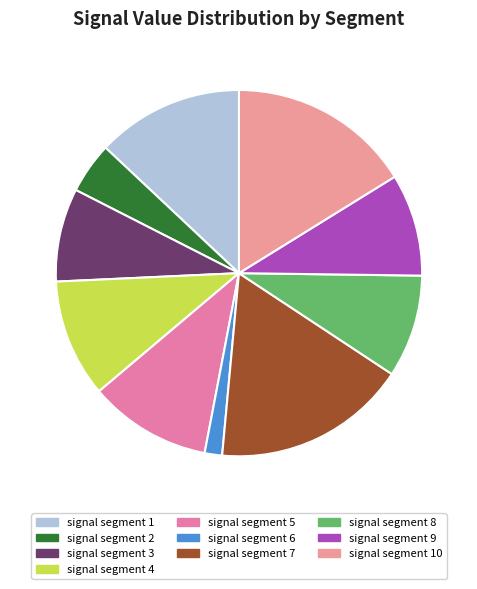

The signal segment 10 slice represents 16% of the pie. True or false?

True